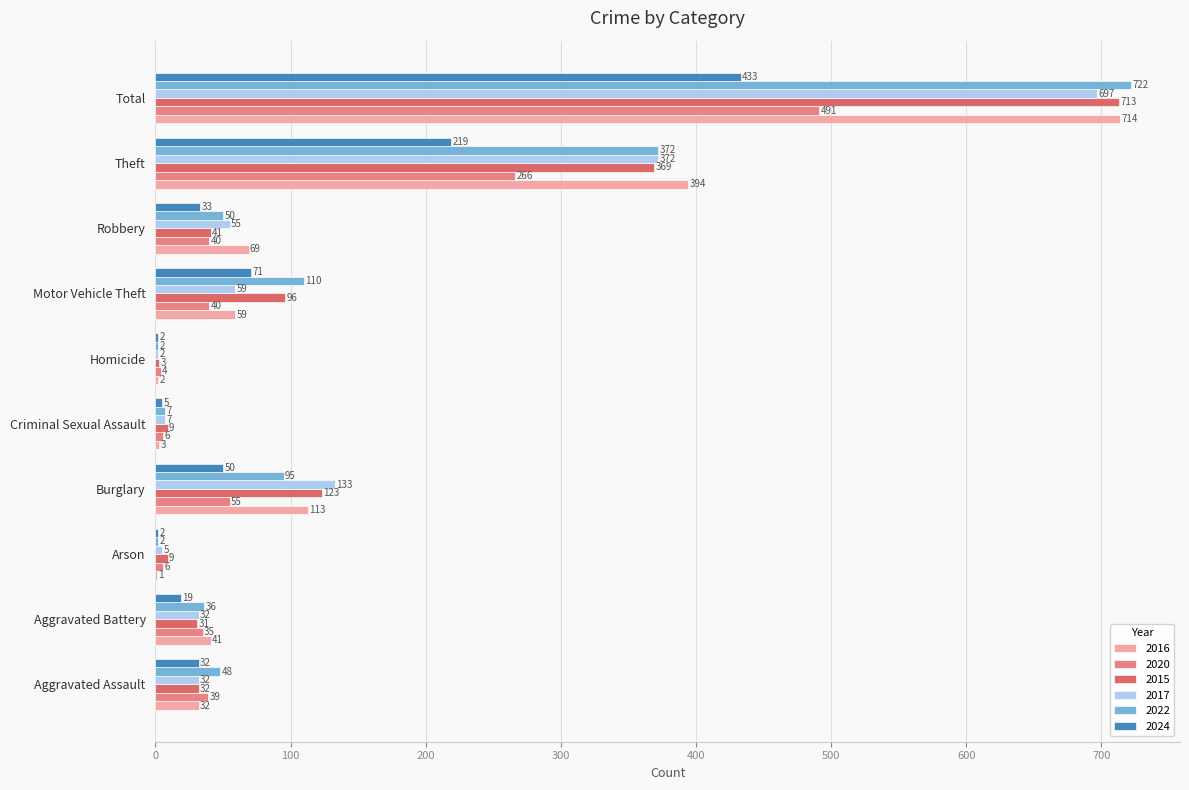

Which series changed the most between Burglary and Robbery?

2015